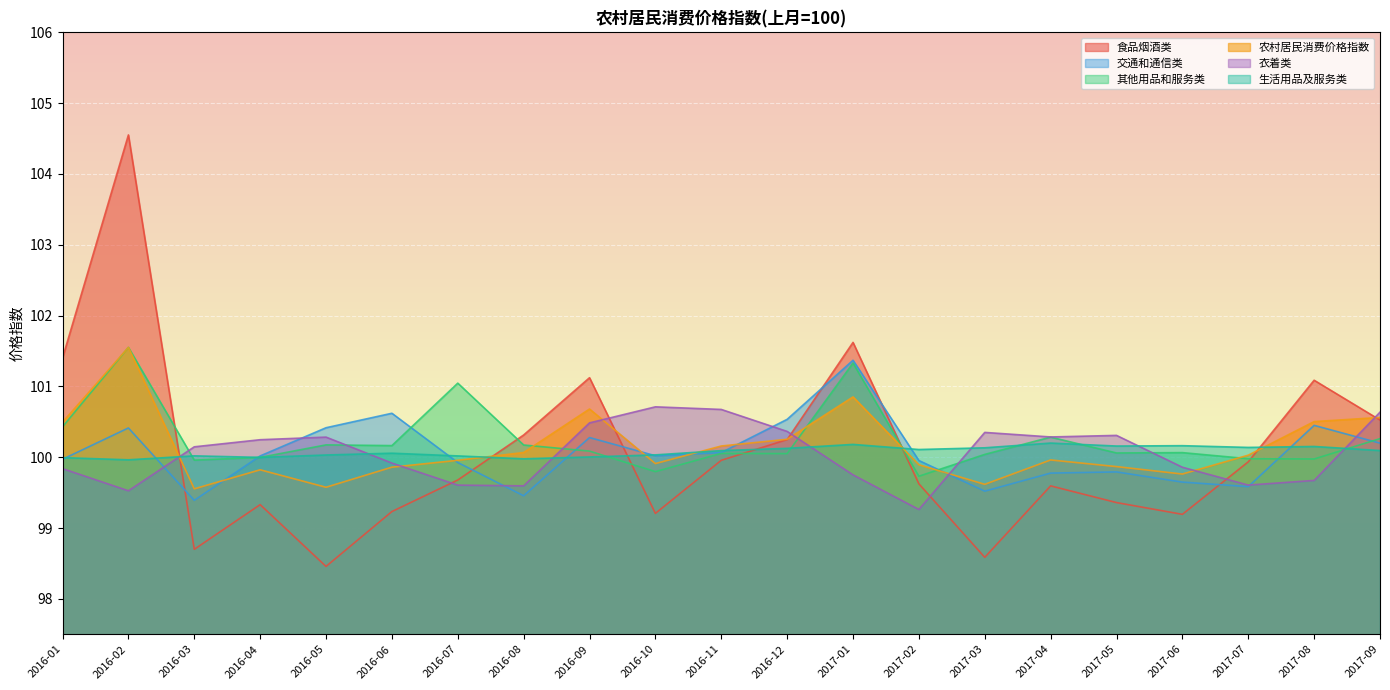

The 其他用品和服务类 series shows 100.2 at 2016-06. True or false?

True